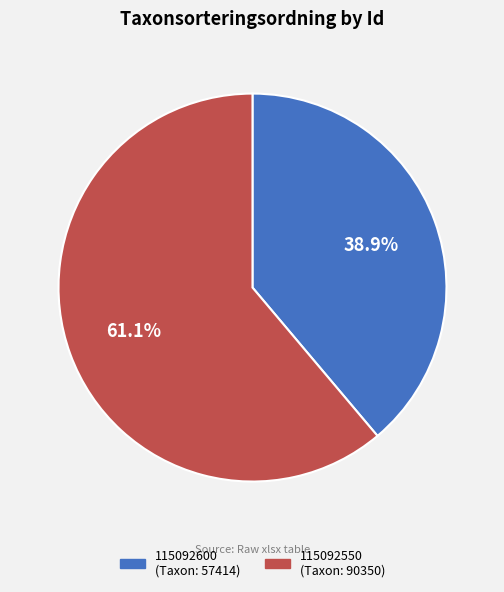

To the nearest percent, what is the combined percentage of 115092600 and 115092550?

100%